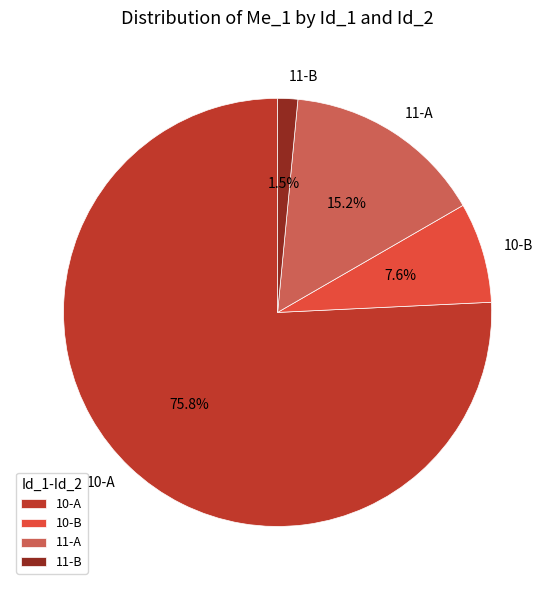

True or false: 10-B accounts for 18% of the total.

False